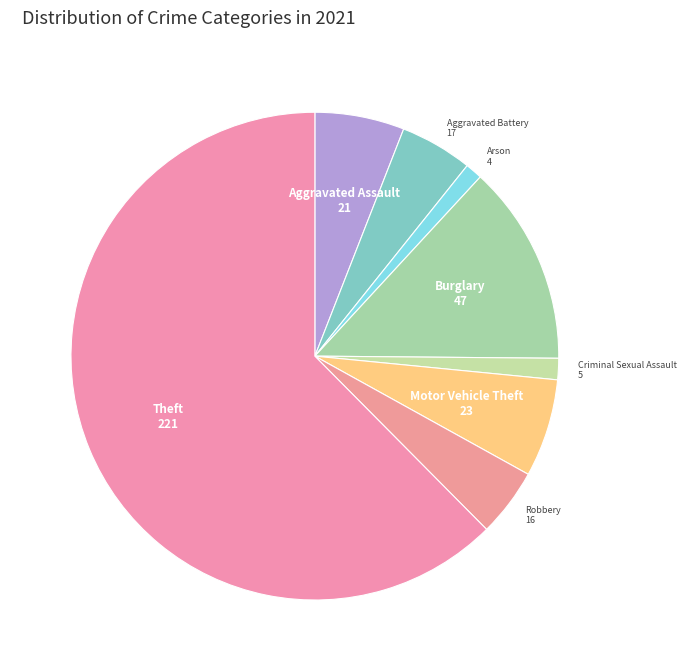

How many segments does this pie chart have?

8